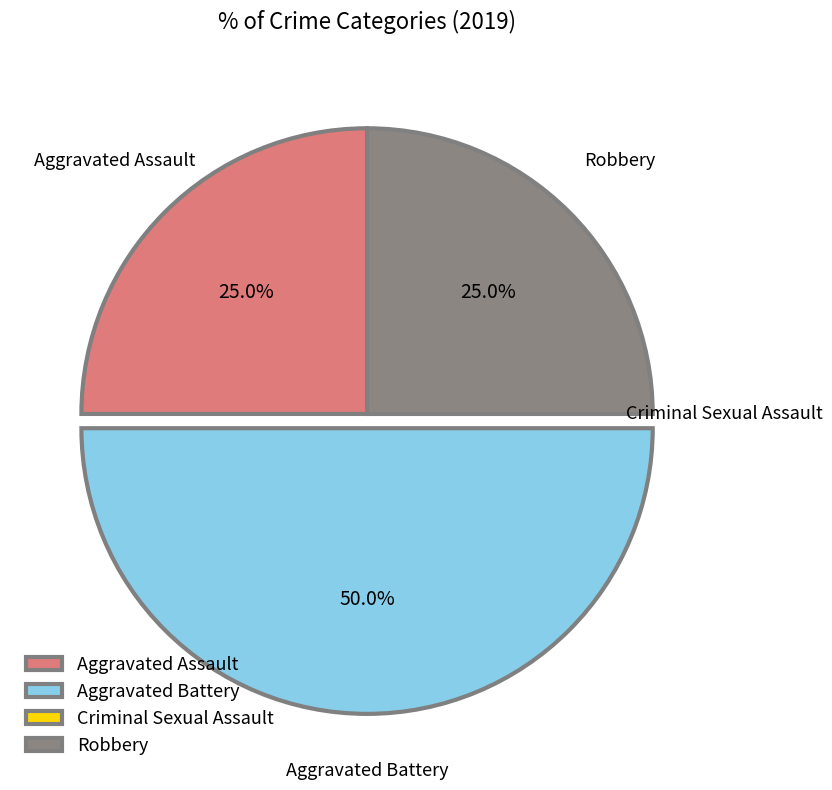

Combined, do Aggravated Battery and Aggravated Assault account for over 50%?

Yes